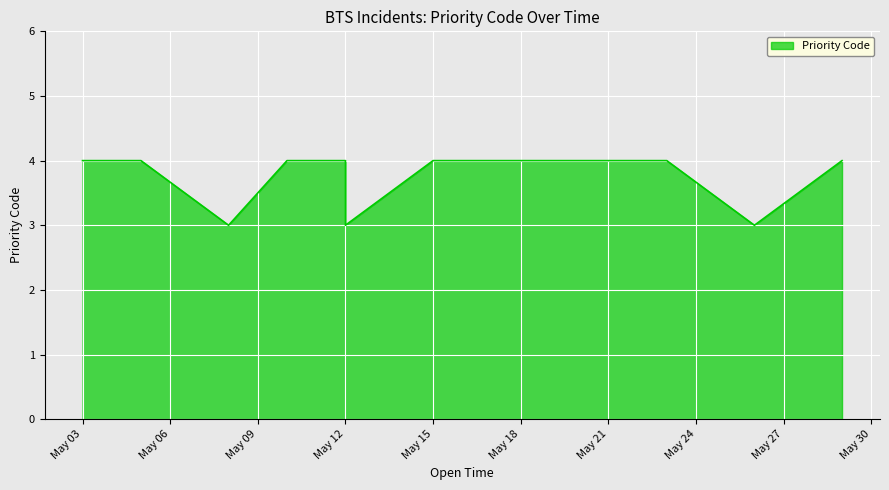

What is the smallest value displayed?

3